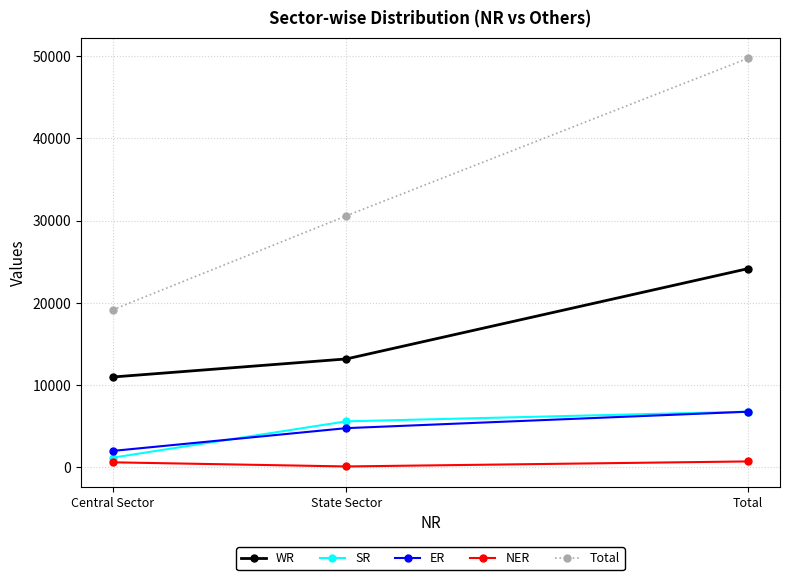

What is the label of the 1st point from the left?

Central Sector